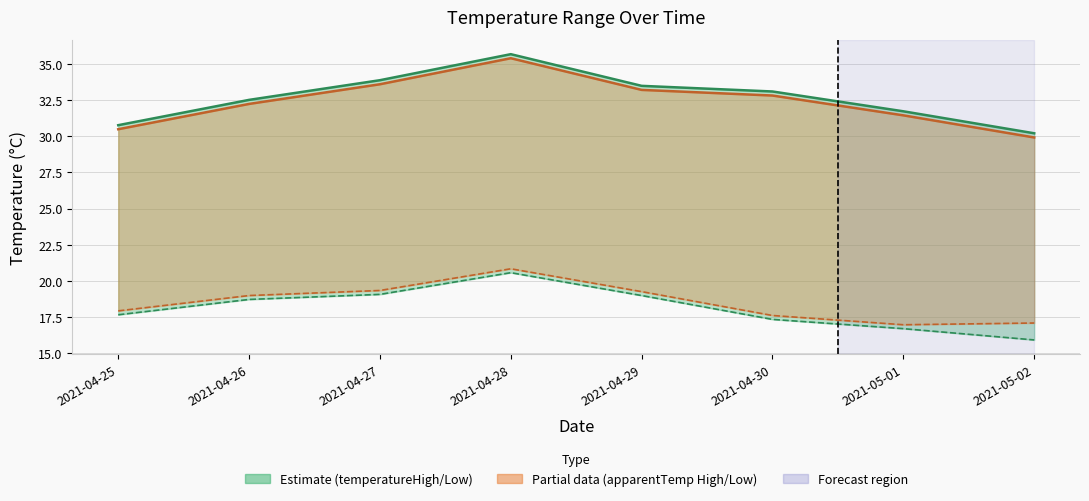

The apparentTemperatureLow series shows 3.7 at 2021-04-25. True or false?

False